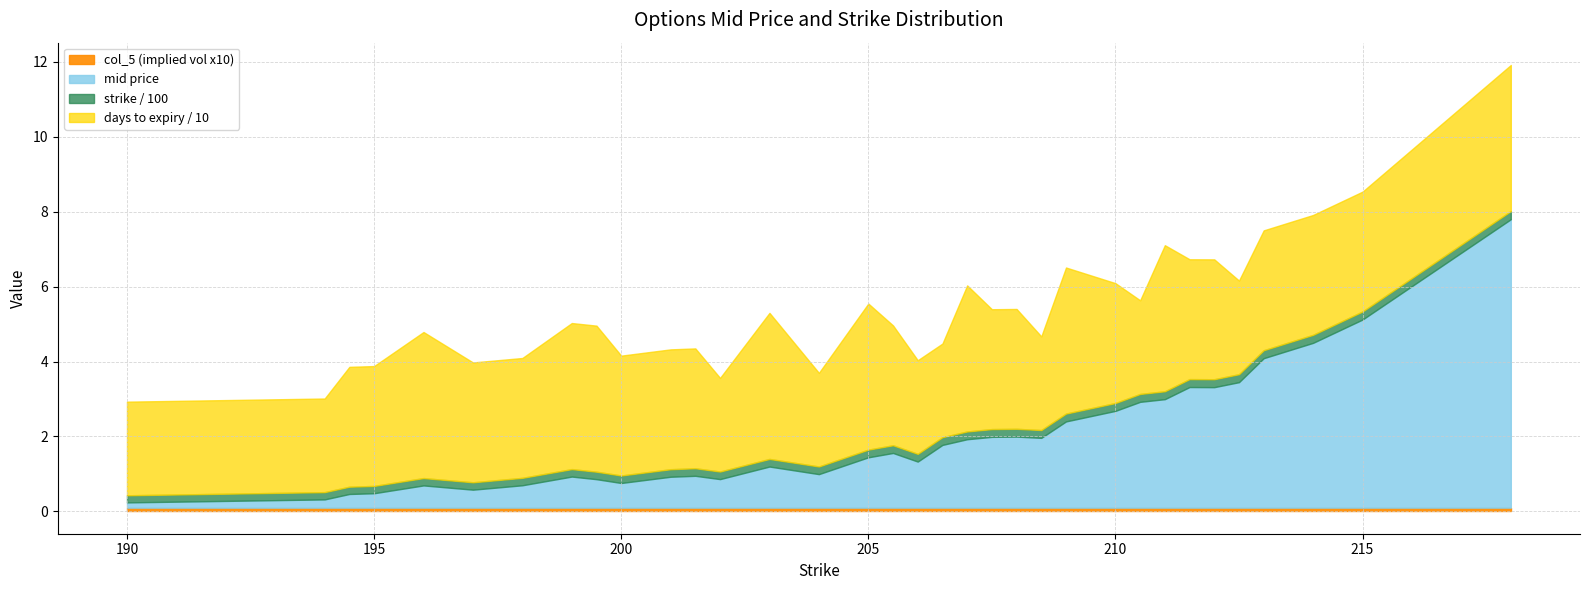

Which has a higher value, 190 or 205?

190